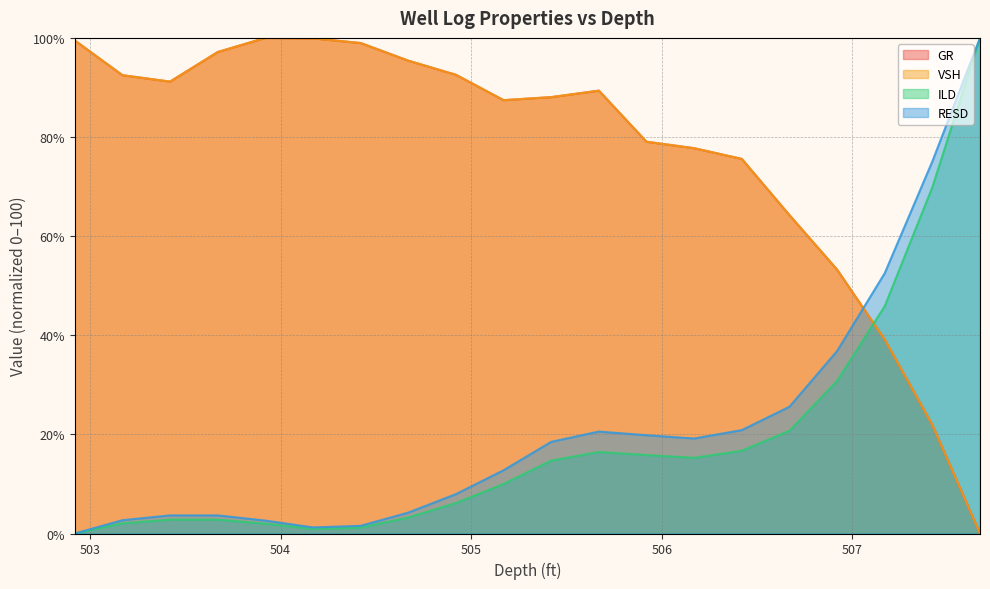

Between 503.42 and 505.42, which is larger?

503.42